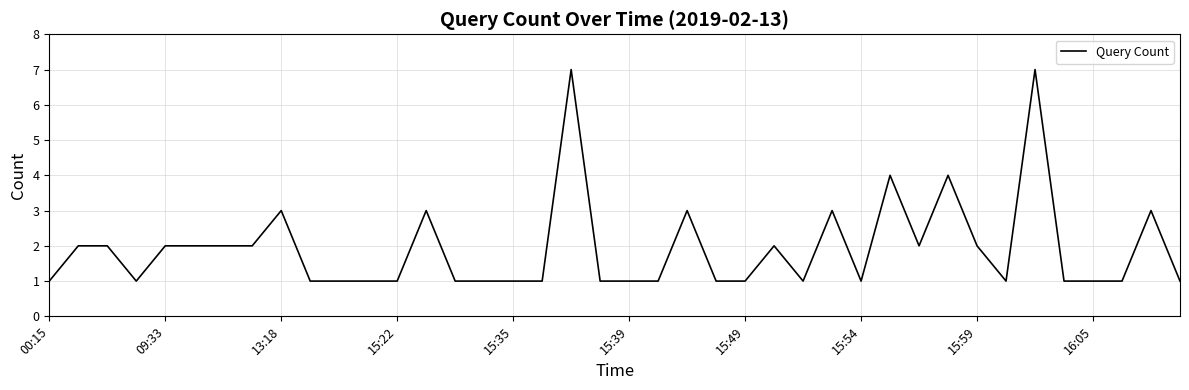

What is the difference between the maximum and minimum values?

6